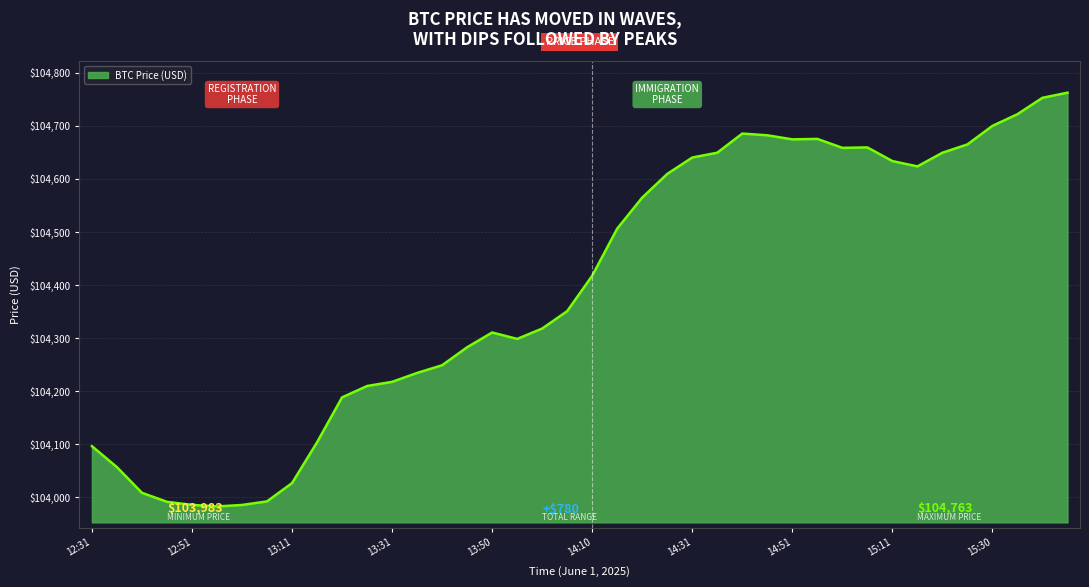

What is the maximum value shown in the chart?

104762.6